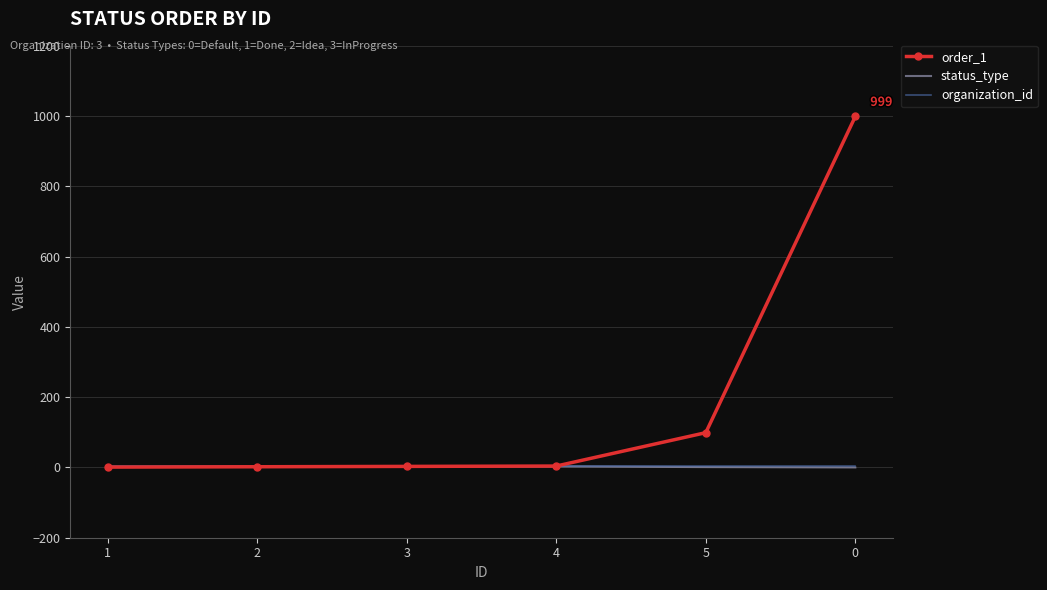

Which series has the widest spread of values?

order_1